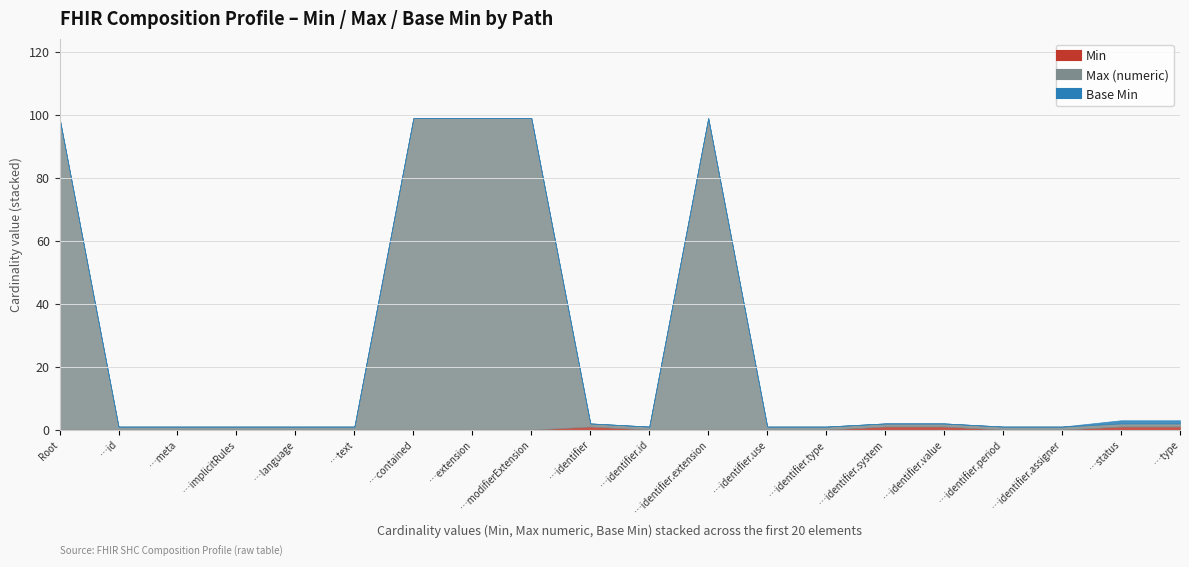

True or false: Min and Max (numeric) cross at least once.

False